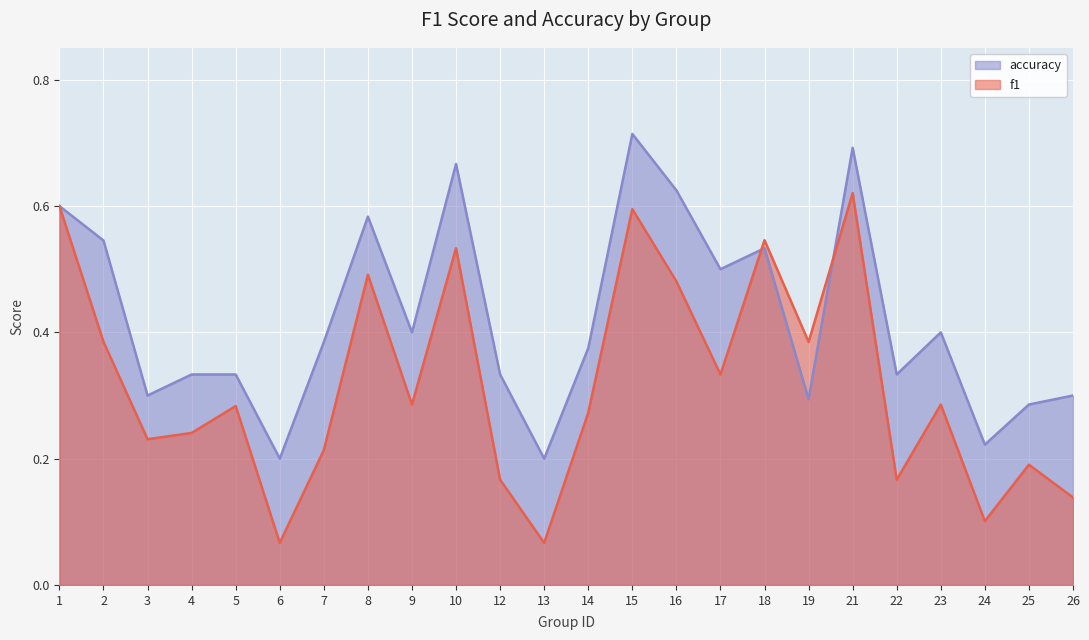

Where is accuracy nearest to the value 0?

6